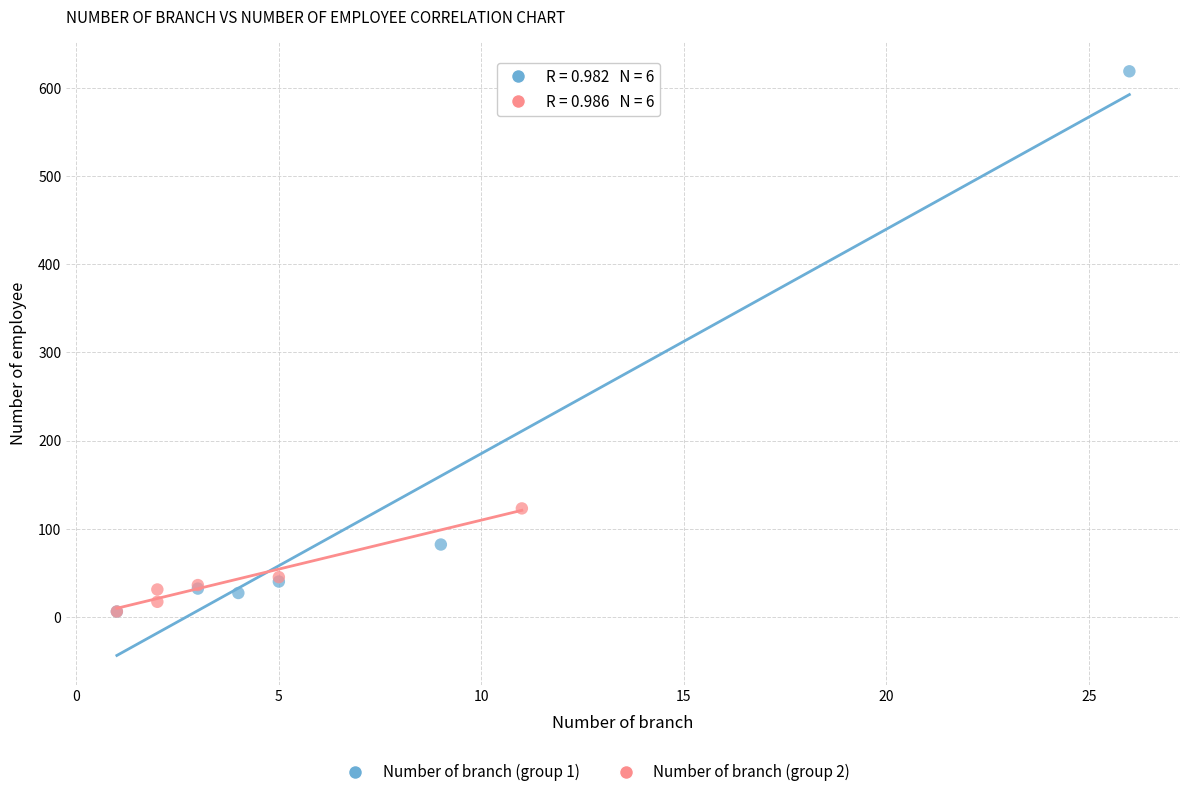

Which series reaches the maximum Y coordinate?

Number of branch (group 1)